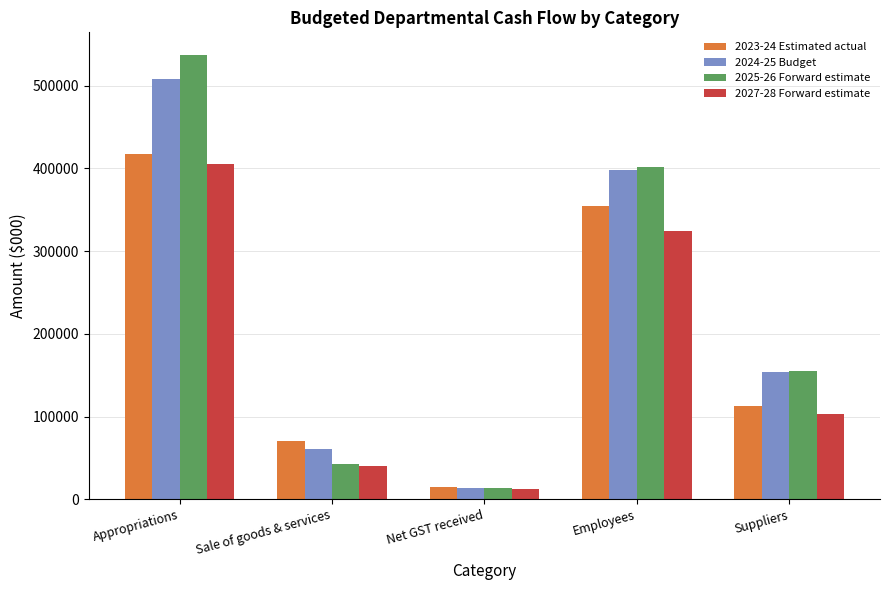

True or false: 2024-25 Budget has a value of 646206 at Employees.

False